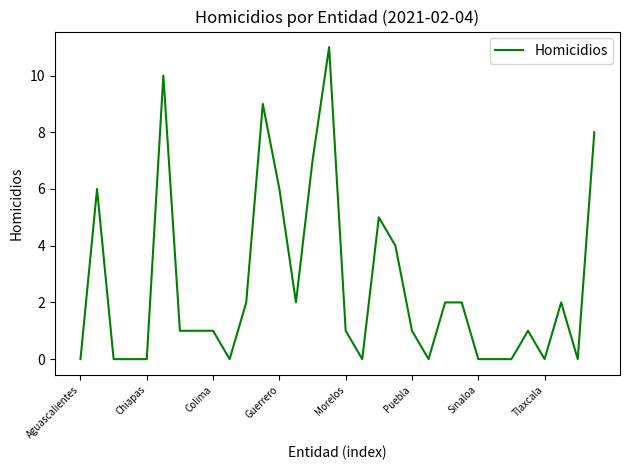

What is the maximum value shown in the chart?

11